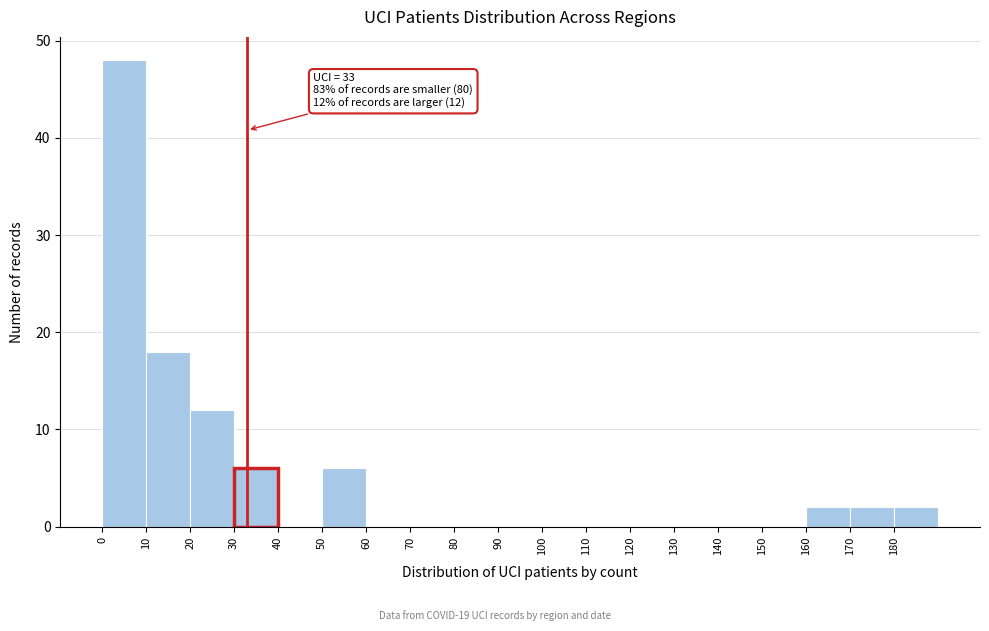

Which range on the x-axis has the tallest bar?

0 to 10